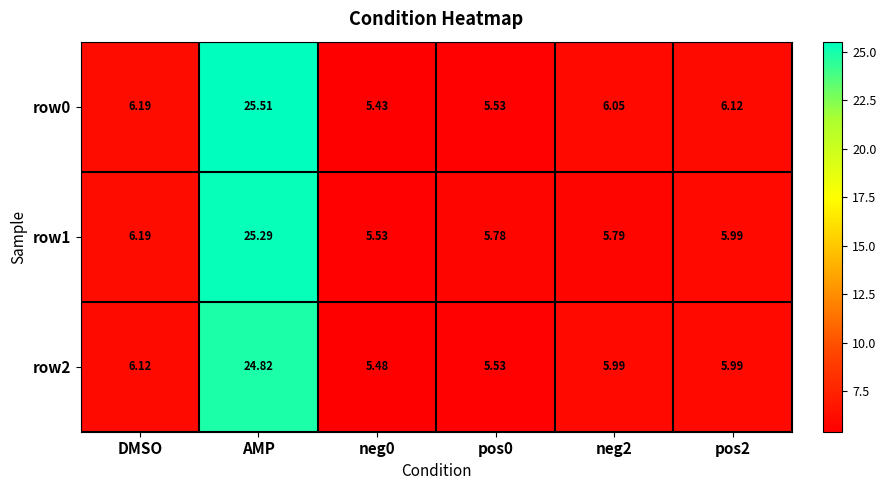

Which category has the highest value in the row0 series?

AMP